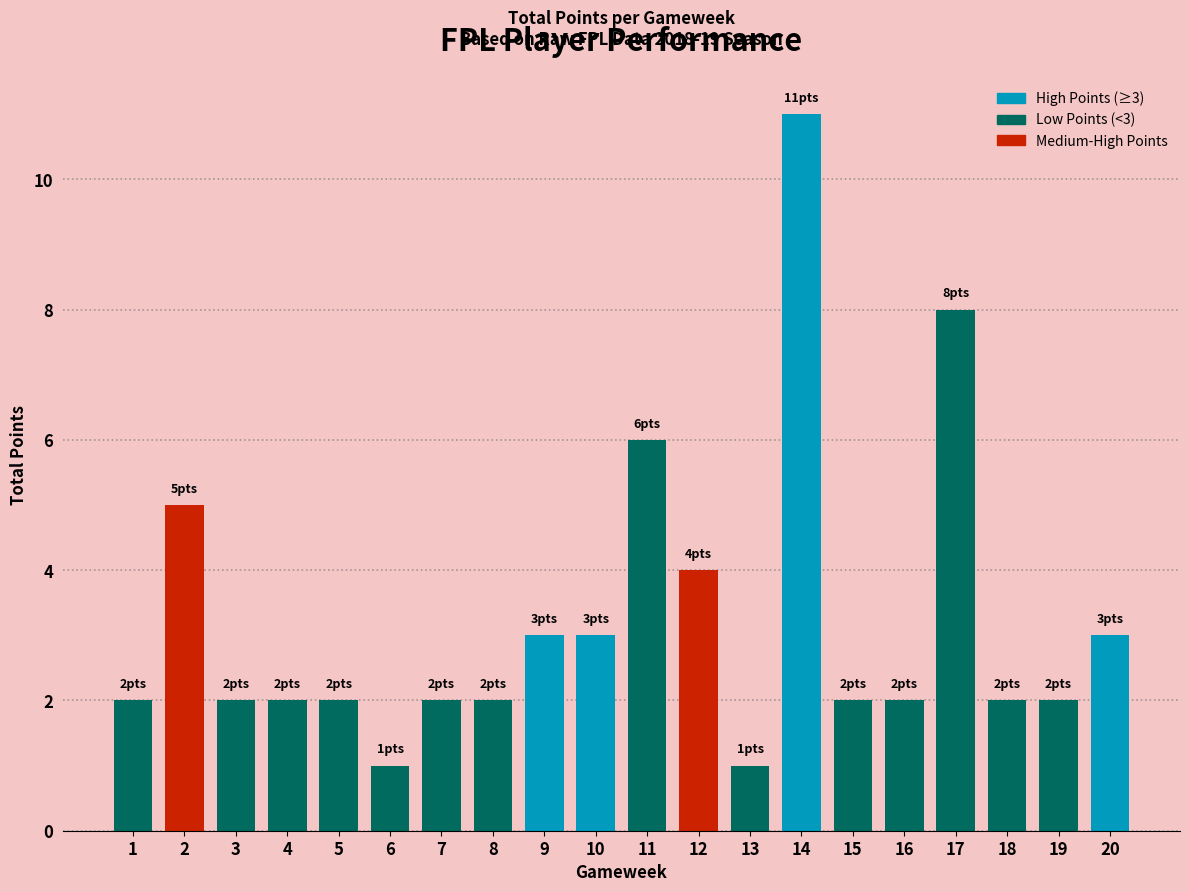

Which category has the highest value across all series?

14